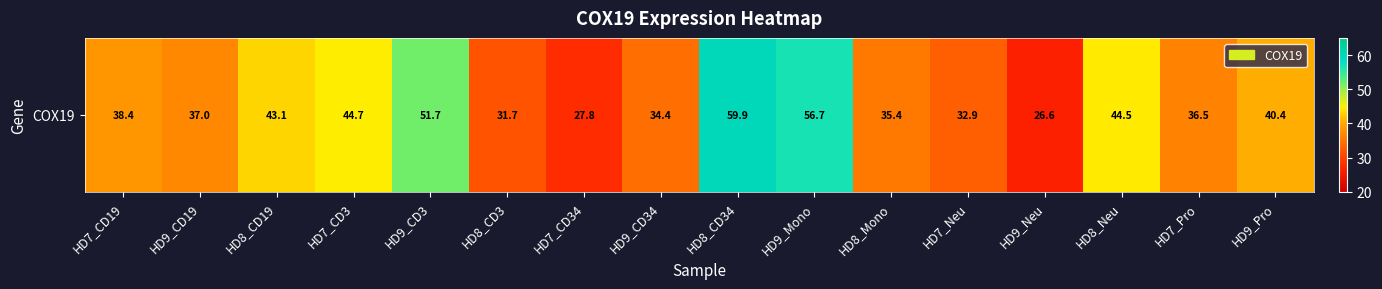

The value at HD8_CD19 is 77.6. True or false?

False